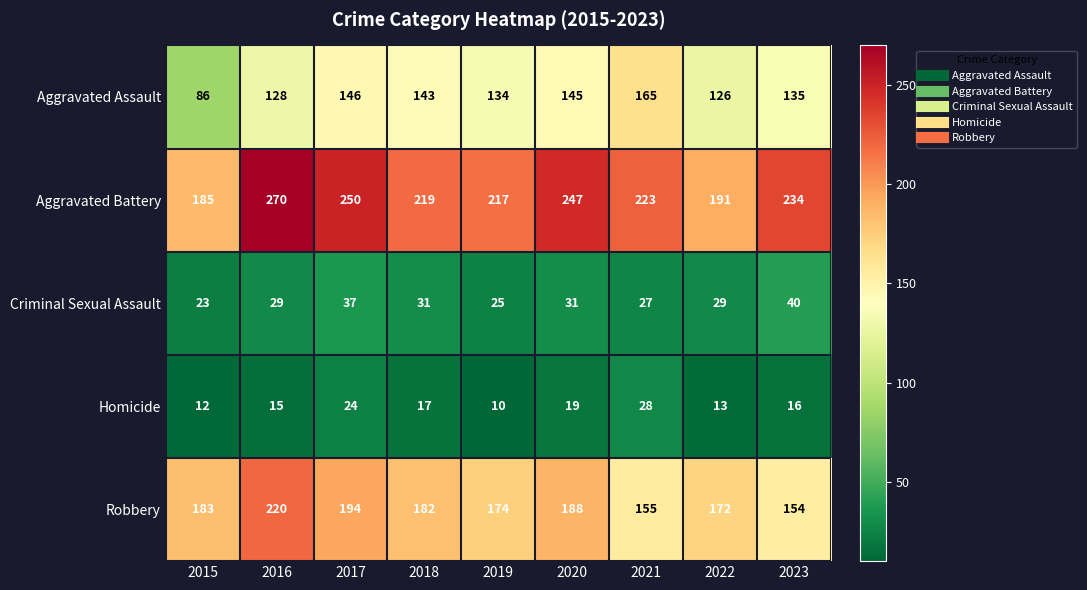

At how many categories does at least one series exceed 44?

9